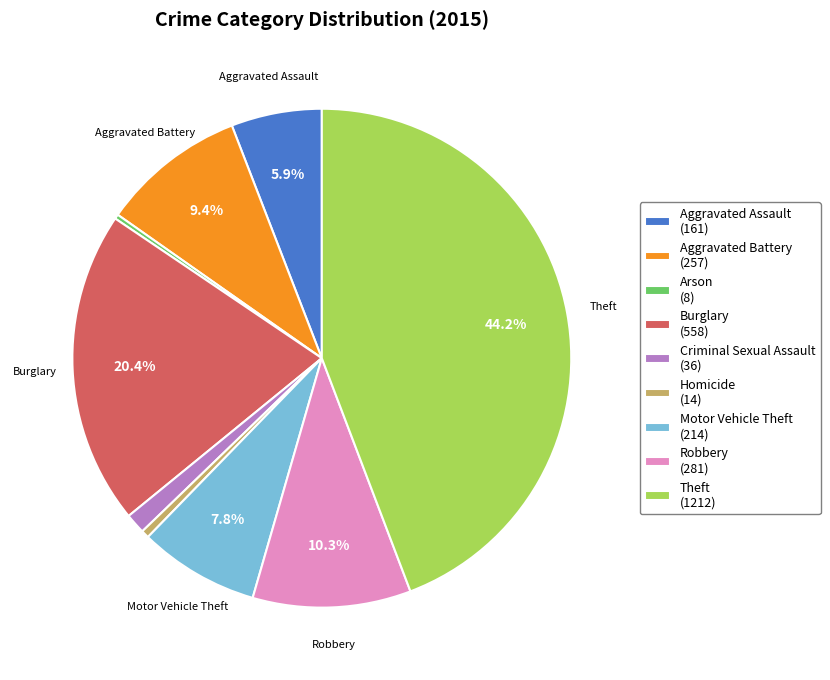

Which has a higher value, Robbery (281) or Arson (8)?

Robbery (281)